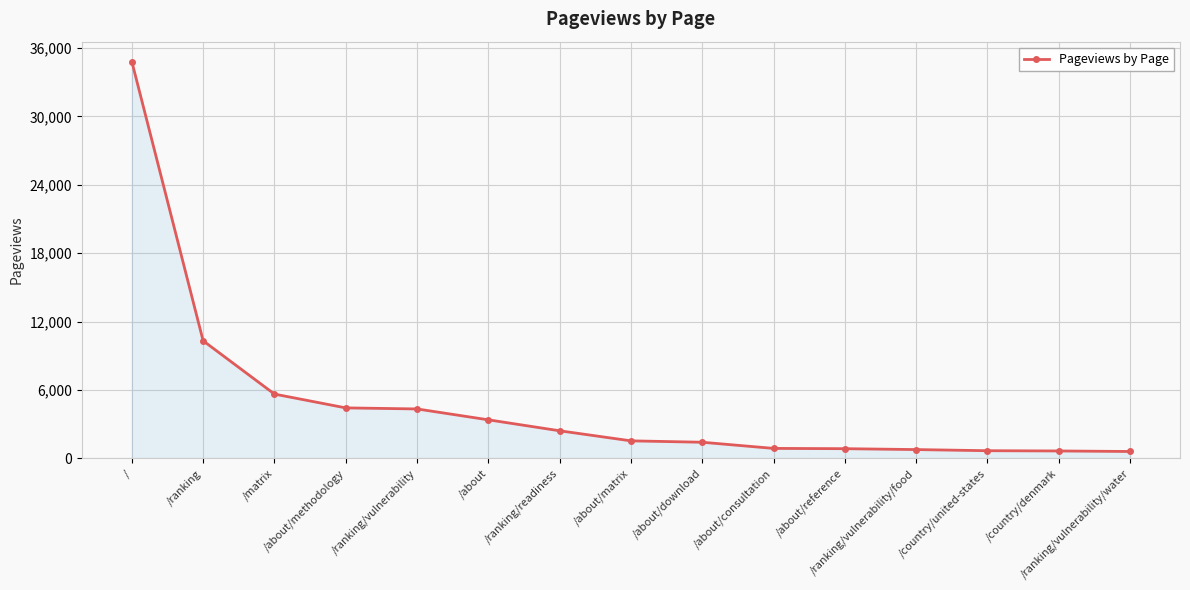

What is the value of the 11th point from the left?

843